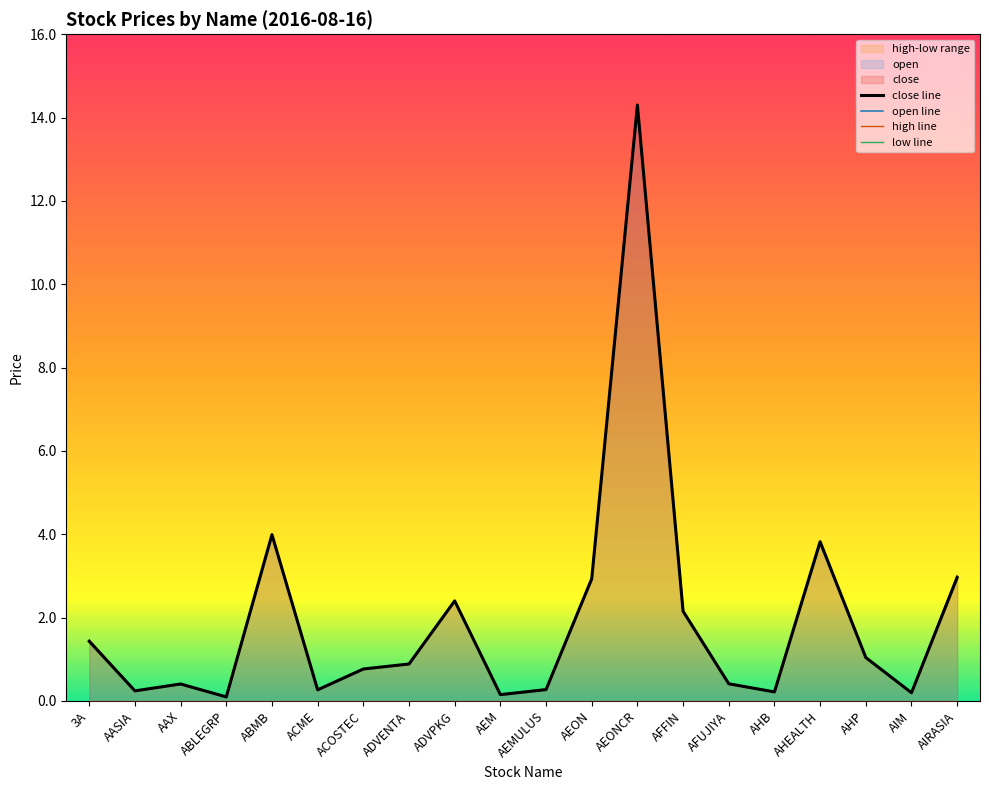

In low line, how many points are lower than both neighbors (excluding endpoints)?

6